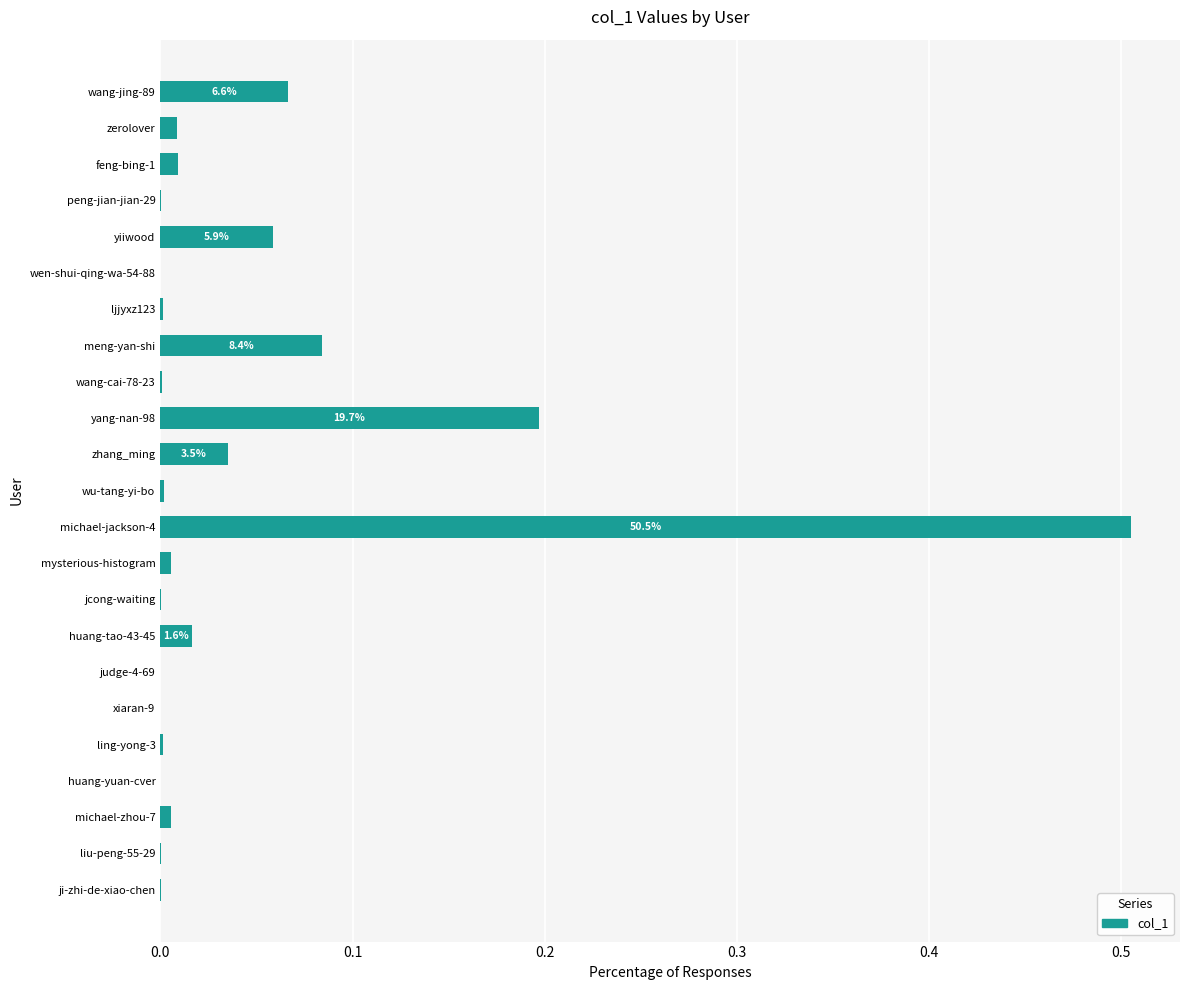

Count the number of categories in the chart.

23